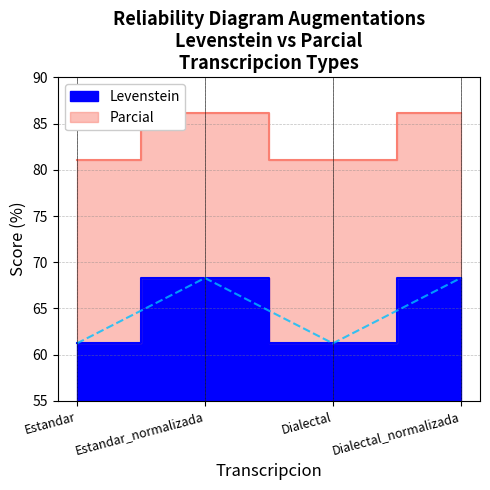

What position from the left is Dialectal?

3